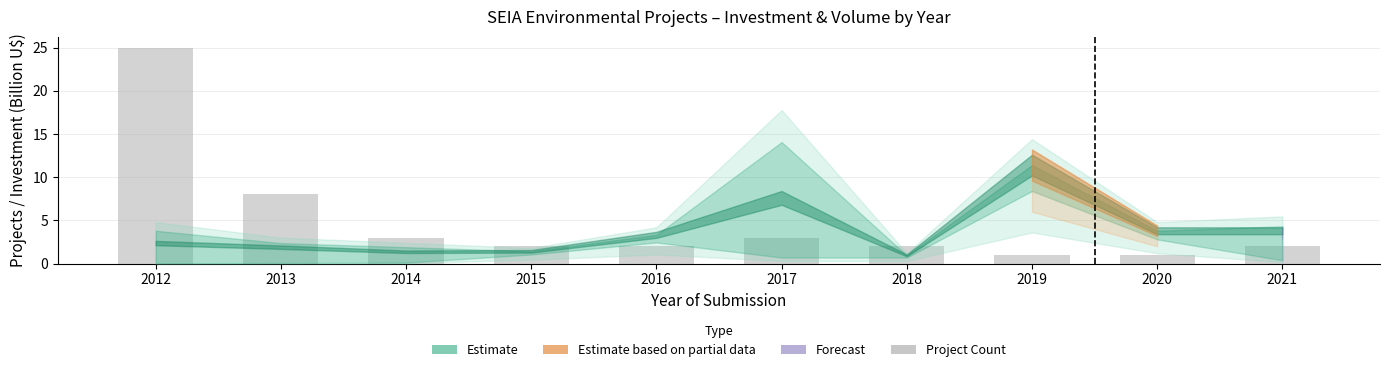

At which label is the value closest to 13?

2013